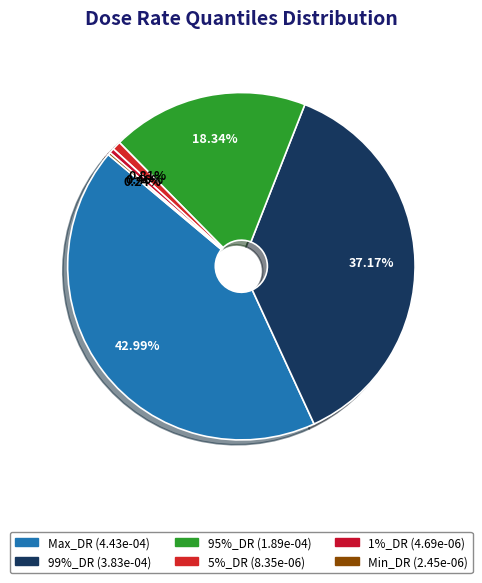

To the nearest percent, what is the combined percentage of 99%_DR and Min_DR?

37%